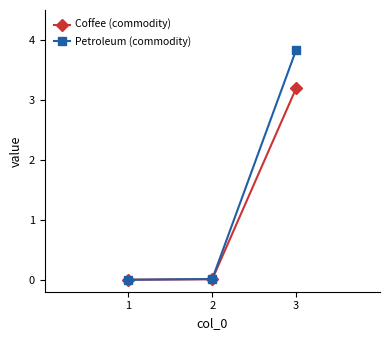

At how many categories does at least one series exceed 1?

1